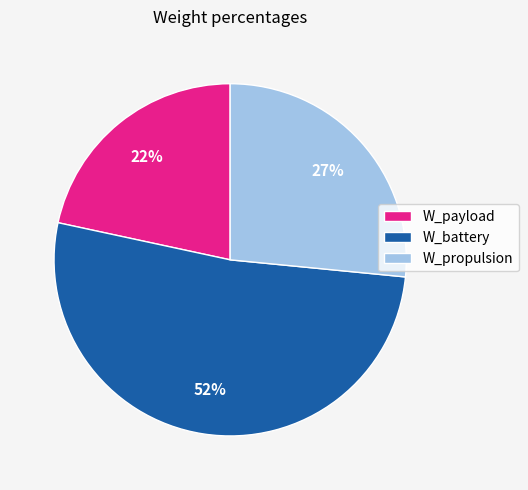

Between W_propulsion and W_battery, which is larger?

W_battery